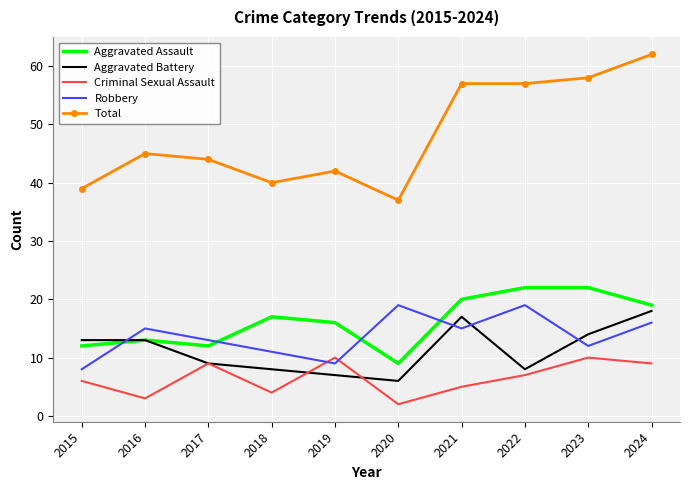

Read the Aggravated Battery value at 2018, to the nearest 10.

10